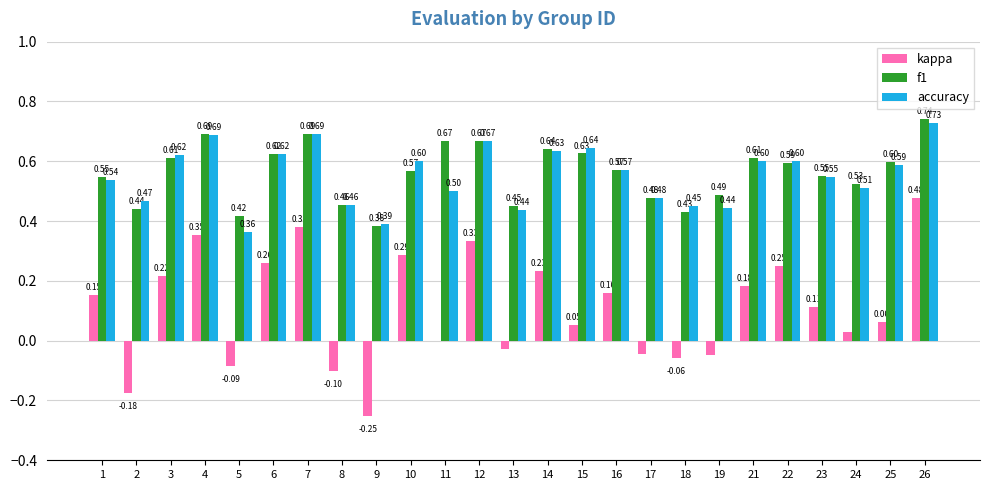

What is the sum of the f1 values at 1 and 9?

0.9